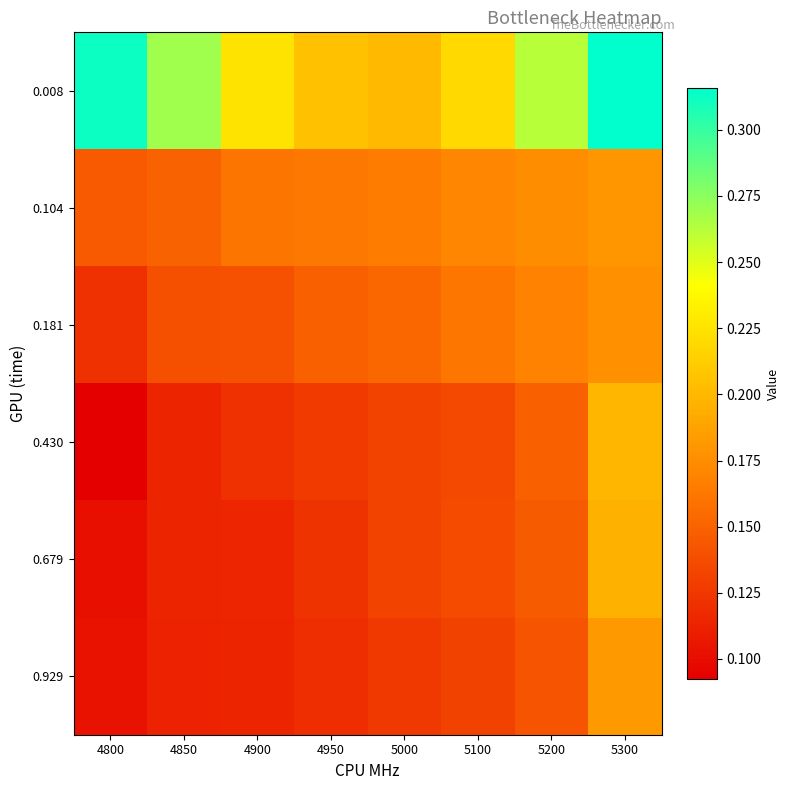

What is the difference between the highest and lowest values at 4850?

0.2